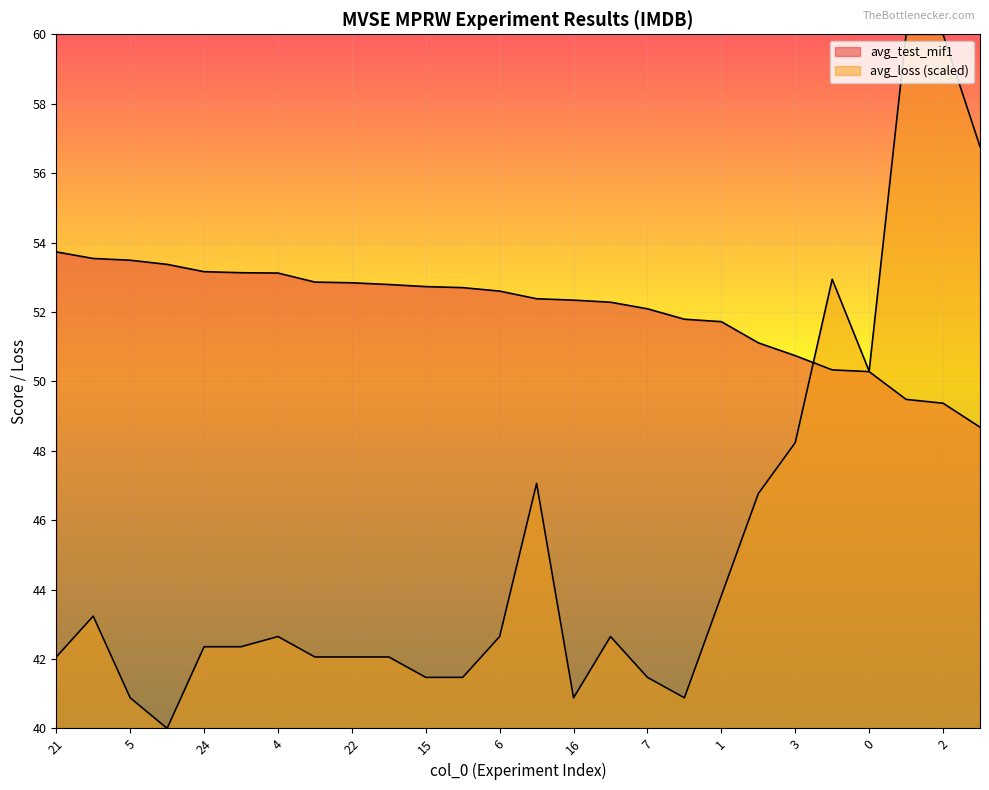

At how many categories does at least one series exceed 40?

26